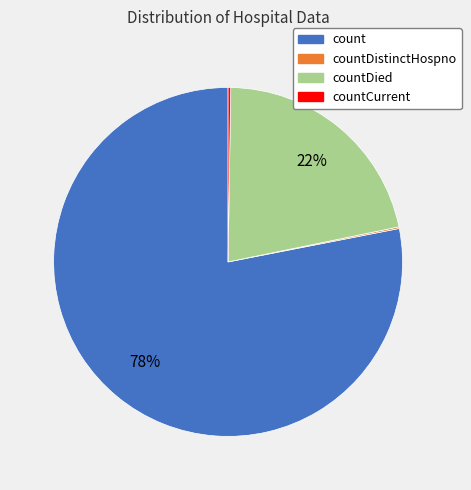

Is there a majority slice in this chart?

Yes